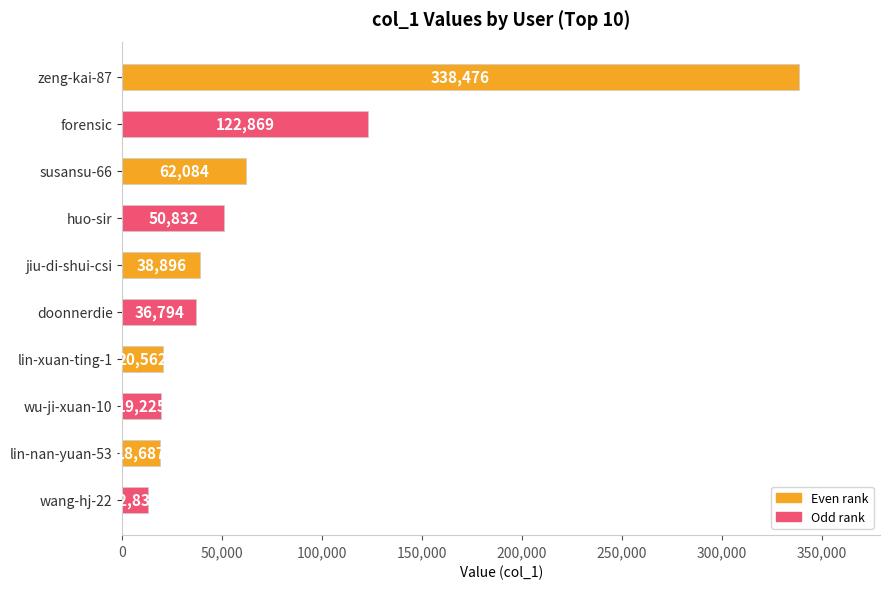

At which category does the chart reach its minimum across all series?

wang-hj-22